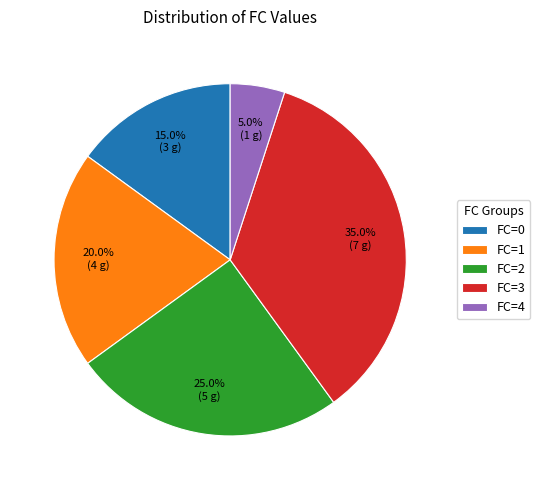

Is there any slice that represents more than half of the pie?

No